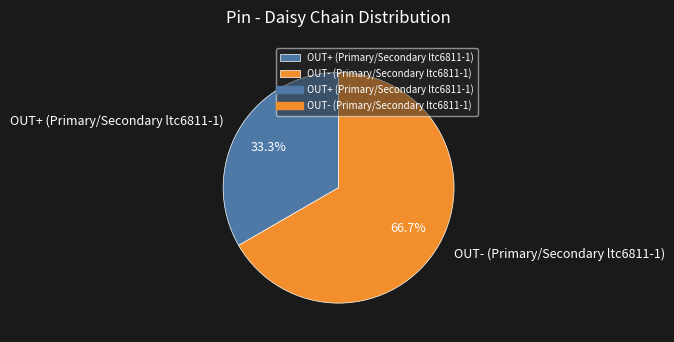

Is there any slice that represents more than half of the pie?

Yes